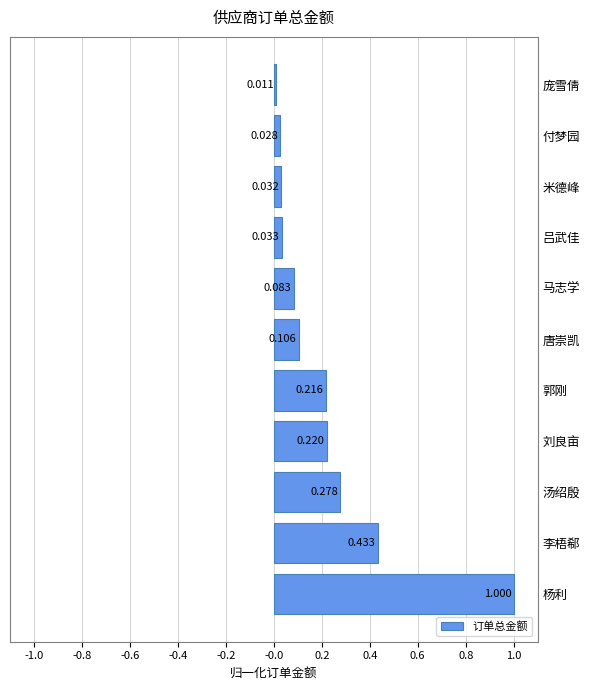

Which label corresponds to the smallest value in the chart?

庞雪倩